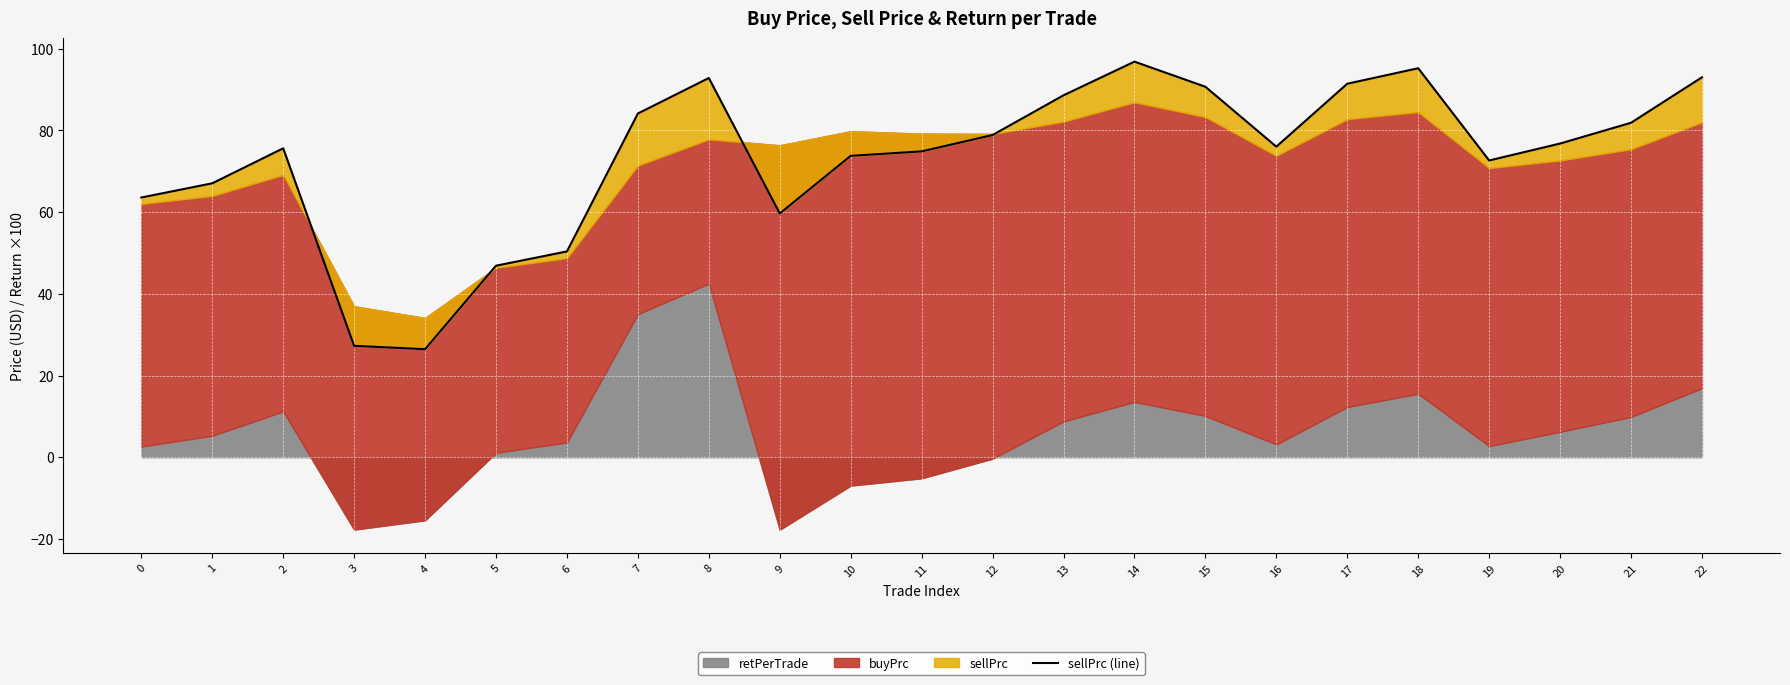

What is the value of the 5th point from the left?

26.5